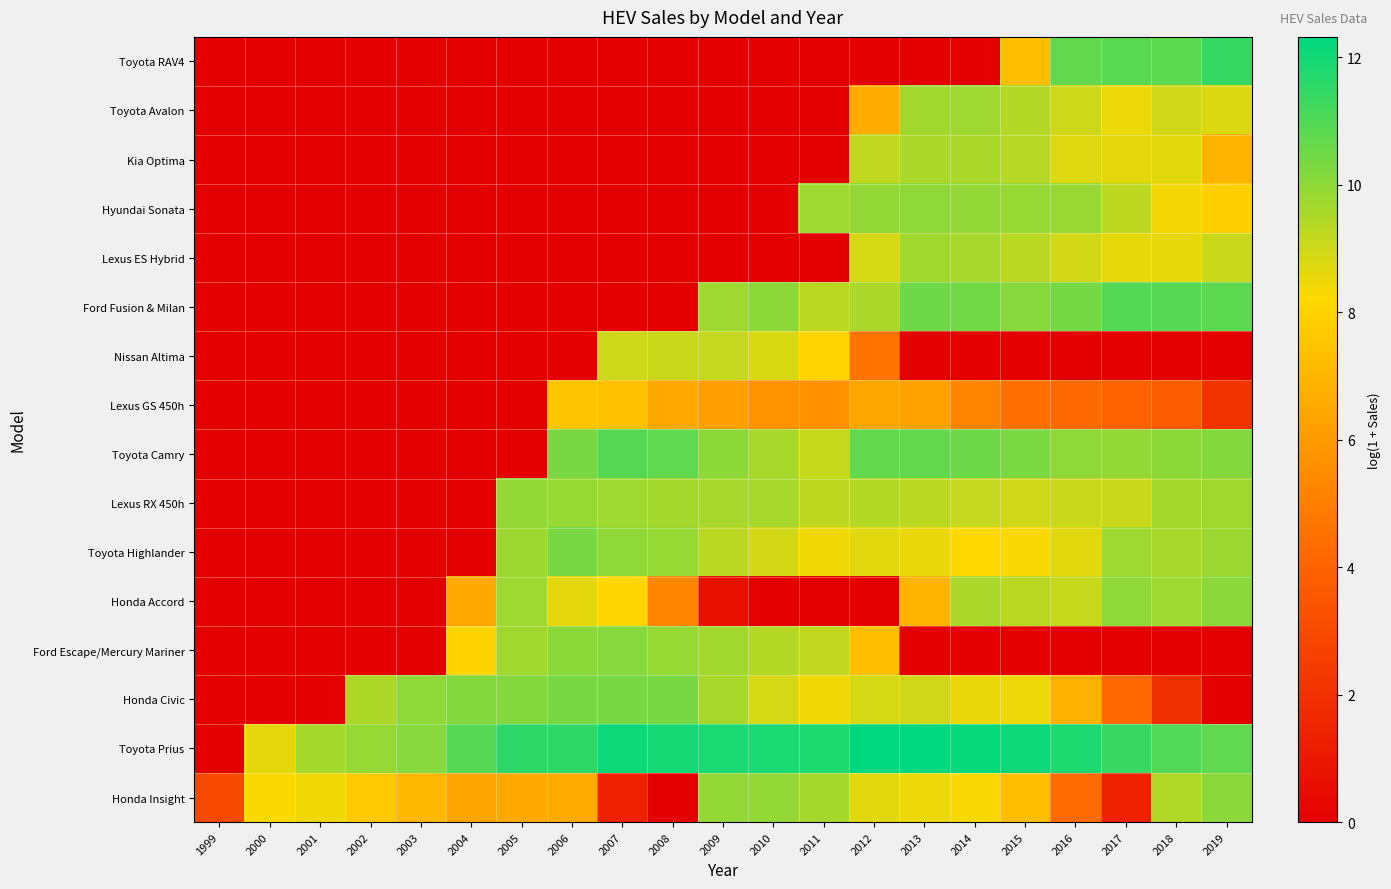

Reading right to left, list all the values displayed in this chart.

Honda Insight: 2019=10.1	2018=9.4	2017=1.4	2016=4.3	2015=7.3	2014=8.3	2013=8.5	2012=8.7	2011=9.7	2010=10.0	2009=9.9	2008=0.0	2007=1.4	2006=6.6	2005=6.5	2004=6.4	2003=7.1	2002=7.7	2001=8.5	2000=8.2	1999=2.9
Toyota Prius: 2019=10.8	2018=11.0	2017=11.4	2016=11.8	2015=12.1	2014=12.2	2013=12.3	2012=12.3	2011=11.8	2010=11.9	2009=11.8	2008=12.0	2007=12.1	2006=11.6	2005=11.6	2004=10.9	2003=10.1	2002=9.9	2001=9.7	2000=8.6	1999=0.0
Honda Civic: 2019=0.0	2018=1.9	2017=4.2	2016=6.8	2015=8.5	2014=8.5	2013=9.0	2012=8.9	2011=8.5	2010=8.9	2009=9.6	2008=10.4	2007=10.4	2006=10.3	2005=10.2	2004=10.2	2003=10.0	2002=9.5	2001=0.0	2000=0.0	1999=0.0
Ford Escape/Mercury Mariner: 2019=0.0	2018=0.0	2017=0.0	2016=0.0	2015=0.0	2014=0.0	2013=0.0	2012=7.3	2011=9.2	2010=9.4	2009=9.7	2008=9.9	2007=10.1	2006=10.0	2005=9.7	2004=8.0	2003=0.0	2002=0.0	2001=0.0	2000=0.0	1999=0.0
Honda Accord: 2019=10.1	2018=9.8	2017=10.0	2016=9.1	2015=9.3	2014=9.5	2013=6.9	2012=0.0	2011=0.0	2010=0.0	2009=0.7	2008=5.3	2007=8.1	2006=8.6	2005=9.7	2004=6.5	2003=0.0	2002=0.0	2001=0.0	2000=0.0	1999=0.0
Toyota Highlander: 2019=9.8	2018=9.6	2017=9.7	2016=8.7	2015=8.3	2014=8.2	2013=8.5	2012=8.7	2011=8.4	2010=8.9	2009=9.3	2008=9.9	2007=10.0	2006=10.4	2005=9.8	2004=0.0	2003=0.0	2002=0.0	2001=0.0	2000=0.0	1999=0.0
Lexus RX 450h: 2019=9.7	2018=9.7	2017=9.1	2016=9.1	2015=9.0	2014=9.1	2013=9.3	2012=9.4	2011=9.3	2010=9.6	2009=9.6	2008=9.6	2007=9.8	2006=9.9	2005=9.9	2004=0.0	2003=0.0	2002=0.0	2001=0.0	2000=0.0	1999=0.0
Toyota Camry: 2019=10.2	2018=10.0	2017=10.0	2016=10.0	2015=10.3	2014=10.6	2013=10.7	2012=10.7	2011=9.1	2010=9.6	2009=10.0	2008=10.7	2007=10.9	2006=10.4	2005=0.0	2004=0.0	2003=0.0	2002=0.0	2001=0.0	2000=0.0	1999=0.0
Lexus GS 450h: 2019=2.1	2018=3.7	2017=3.9	2016=4.3	2015=4.5	2014=5.2	2013=6.3	2012=6.4	2011=5.6	2010=5.7	2009=6.2	2008=6.5	2007=7.4	2006=7.5	2005=0.0	2004=0.0	2003=0.0	2002=0.0	2001=0.0	2000=0.0	1999=0.0
Nissan Altima: 2019=0.0	2018=0.0	2017=0.0	2016=0.0	2015=0.0	2014=0.0	2013=0.0	2012=4.6	2011=8.1	2010=8.8	2009=9.1	2008=9.1	2007=9.0	2006=0.0	2005=0.0	2004=0.0	2003=0.0	2002=0.0	2001=0.0	2000=0.0	1999=0.0
Ford Fusion & Milan: 2019=10.8	2018=10.9	2017=11.0	2016=10.4	2015=10.1	2014=10.5	2013=10.5	2012=9.6	2011=9.3	2010=10.0	2009=9.7	2008=0.0	2007=0.0	2006=0.0	2005=0.0	2004=0.0	2003=0.0	2002=0.0	2001=0.0	2000=0.0	1999=0.0
Lexus ES Hybrid: 2019=9.1	2018=8.6	2017=8.6	2016=8.9	2015=9.3	2014=9.6	2013=9.7	2012=8.9	2011=0.0	2010=0.0	2009=0.0	2008=0.0	2007=0.0	2006=0.0	2005=0.0	2004=0.0	2003=0.0	2002=0.0	2001=0.0	2000=0.0	1999=0.0
Hyundai Sonata: 2019=7.9	2018=8.4	2017=9.2	2016=9.9	2015=9.9	2014=10.0	2013=10.0	2012=9.9	2011=9.8	2010=0.0	2009=0.0	2008=0.0	2007=0.0	2006=0.0	2005=0.0	2004=0.0	2003=0.0	2002=0.0	2001=0.0	2000=0.0	1999=0.0
Kia Optima: 2019=7.0	2018=8.7	2017=8.6	2016=8.7	2015=9.3	2014=9.5	2013=9.5	2012=9.2	2011=0.0	2010=0.0	2009=0.0	2008=0.0	2007=0.0	2006=0.0	2005=0.0	2004=0.0	2003=0.0	2002=0.0	2001=0.0	2000=0.0	1999=0.0
Toyota Avalon: 2019=8.8	2018=9.0	2017=8.5	2016=9.0	2015=9.4	2014=9.7	2013=9.7	2012=6.6	2011=0.0	2010=0.0	2009=0.0	2008=0.0	2007=0.0	2006=0.0	2005=0.0	2004=0.0	2003=0.0	2002=0.0	2001=0.0	2000=0.0	1999=0.0
Toyota RAV4: 2019=11.4	2018=10.8	2017=10.8	2016=10.7	2015=7.3	2014=0.0	2013=0.0	2012=0.0	2011=0.0	2010=0.0	2009=0.0	2008=0.0	2007=0.0	2006=0.0	2005=0.0	2004=0.0	2003=0.0	2002=0.0	2001=0.0	2000=0.0	1999=0.0